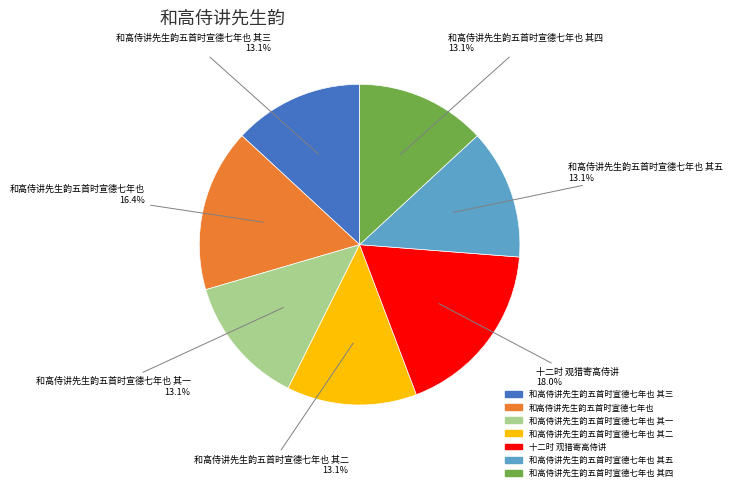

Does any single category account for the majority?

No